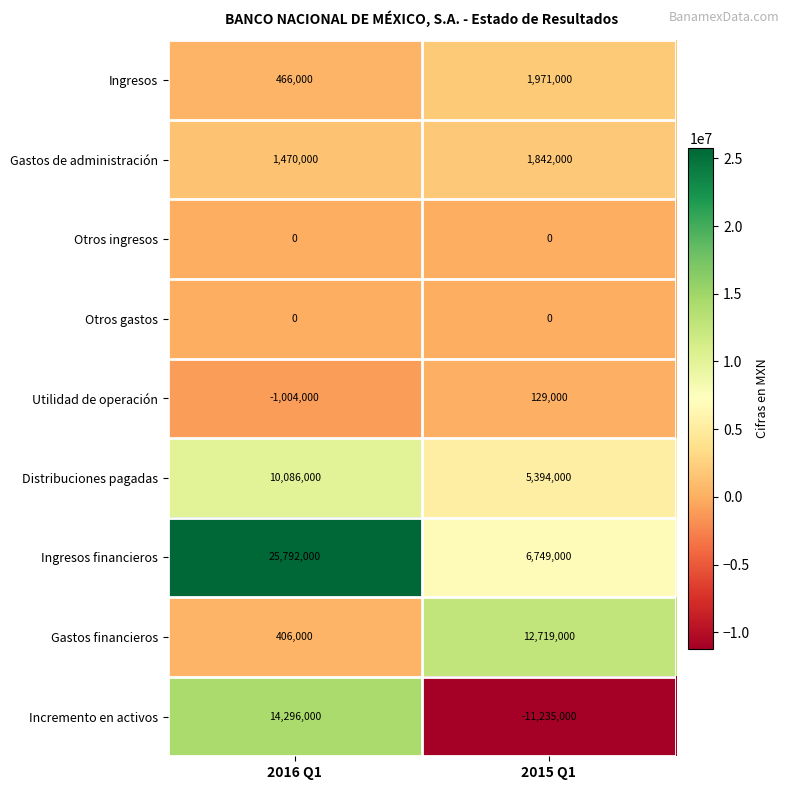

Reading right to left, extract all data points from this chart.

Ingresos: 2015 Q1=1971000	2016 Q1=466000
Gastos de administración: 2015 Q1=1842000	2016 Q1=1470000
Otros ingresos: 2015 Q1=0	2016 Q1=0
Otros gastos: 2015 Q1=0	2016 Q1=0
Utilidad de operación: 2015 Q1=129000	2016 Q1=-1004000
Distribuciones pagadas: 2015 Q1=5394000	2016 Q1=10086000
Ingresos financieros: 2015 Q1=6749000	2016 Q1=25792000
Gastos financieros: 2015 Q1=12719000	2016 Q1=406000
Incremento en activos: 2015 Q1=-11235000	2016 Q1=14296000